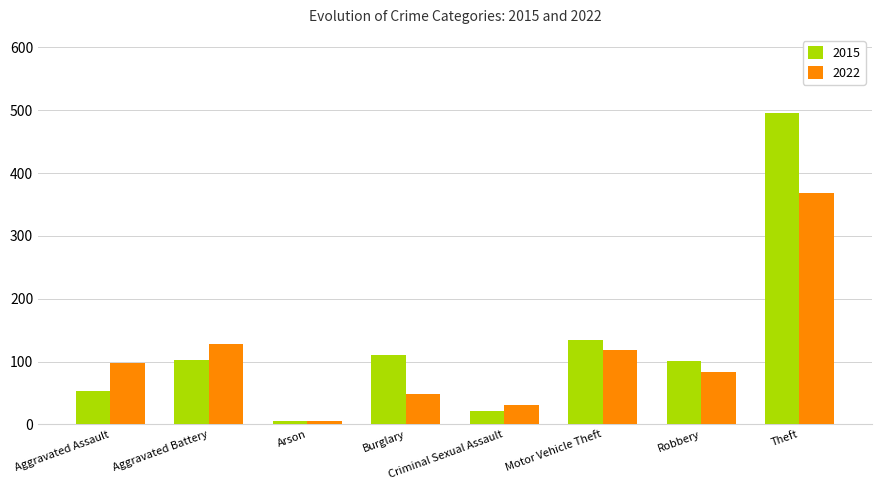

The value of 2015 at Criminal Sexual Assault is 22. True or false?

True